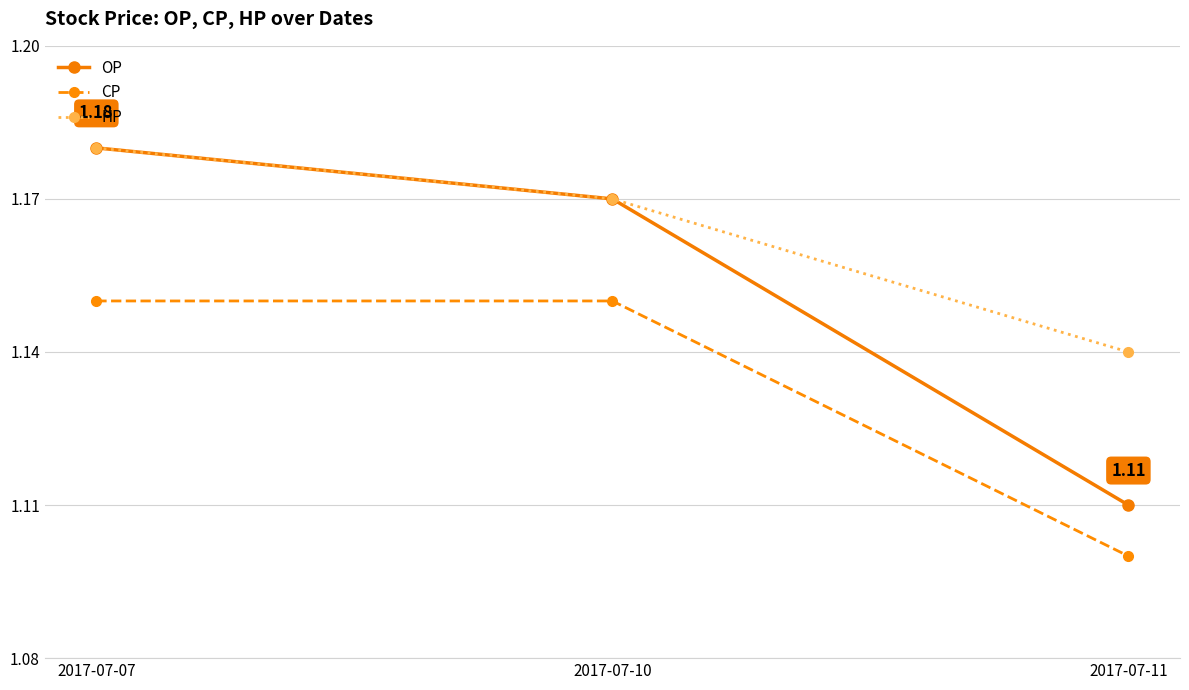

List the series in order of their overall mean, highest first.

HP, OP, CP